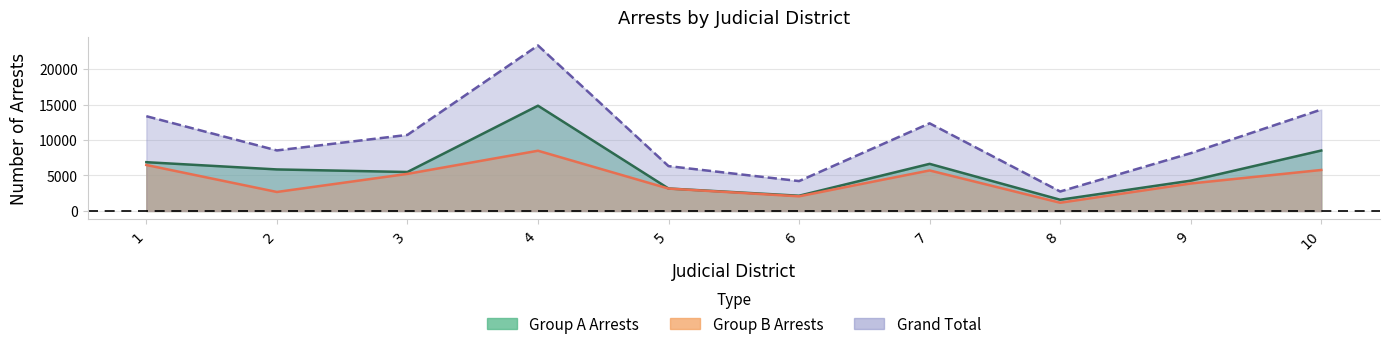

Where is the first local minimum for Group A Arrests?

3